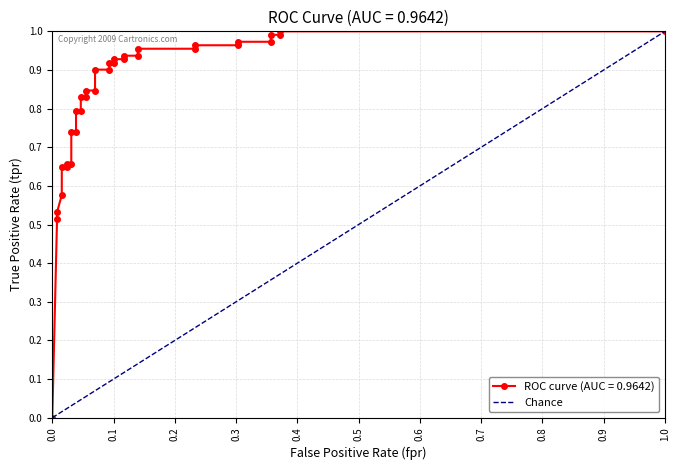

What is the difference between the maximum and minimum values?

1.0